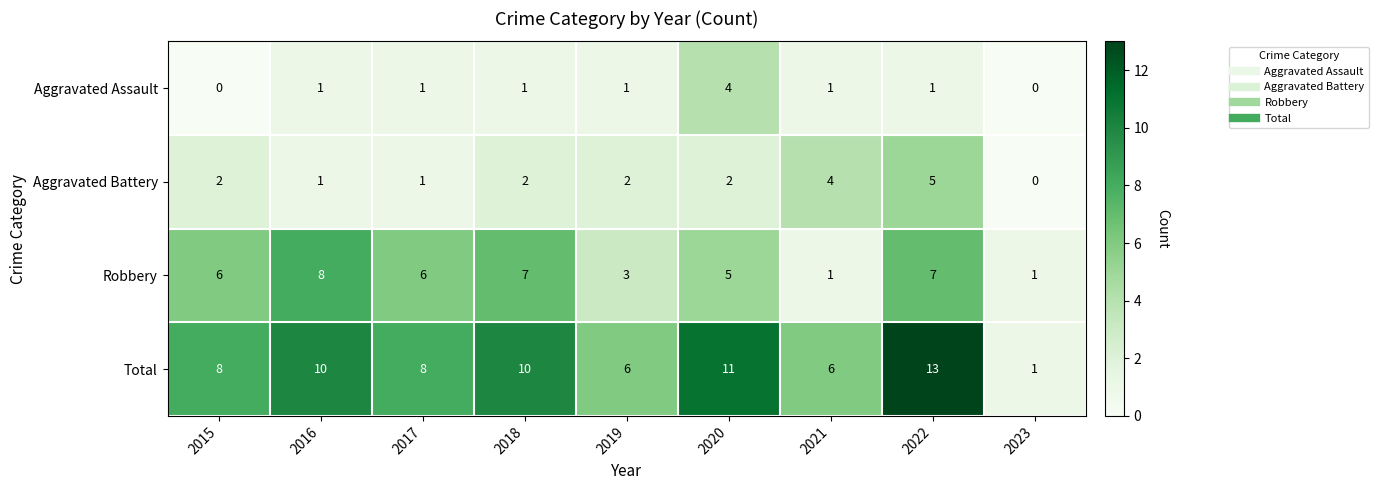

Read the Robbery value at 2018.

7